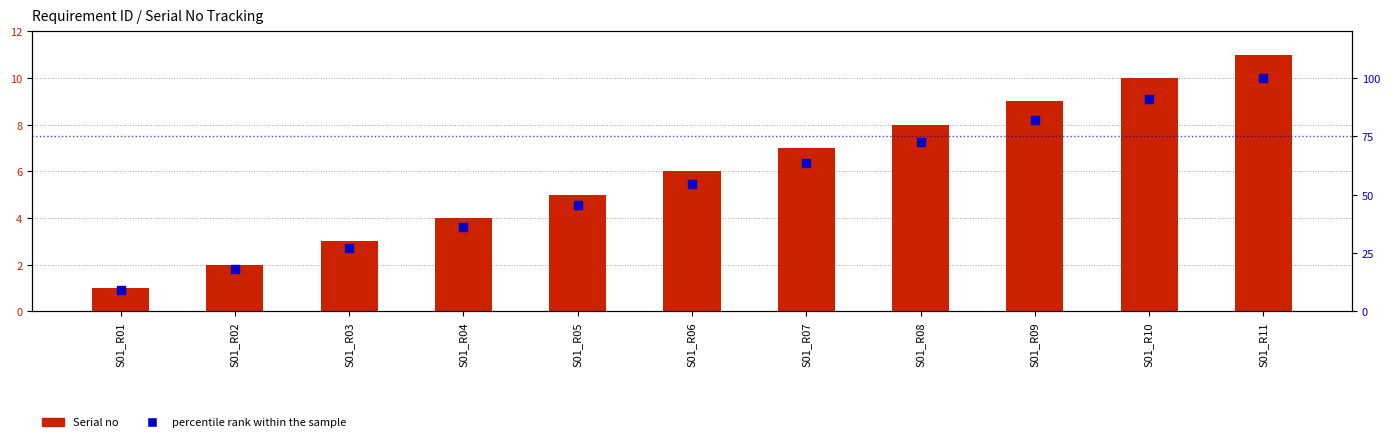

Which series reaches the minimum Y coordinate?

Serial no